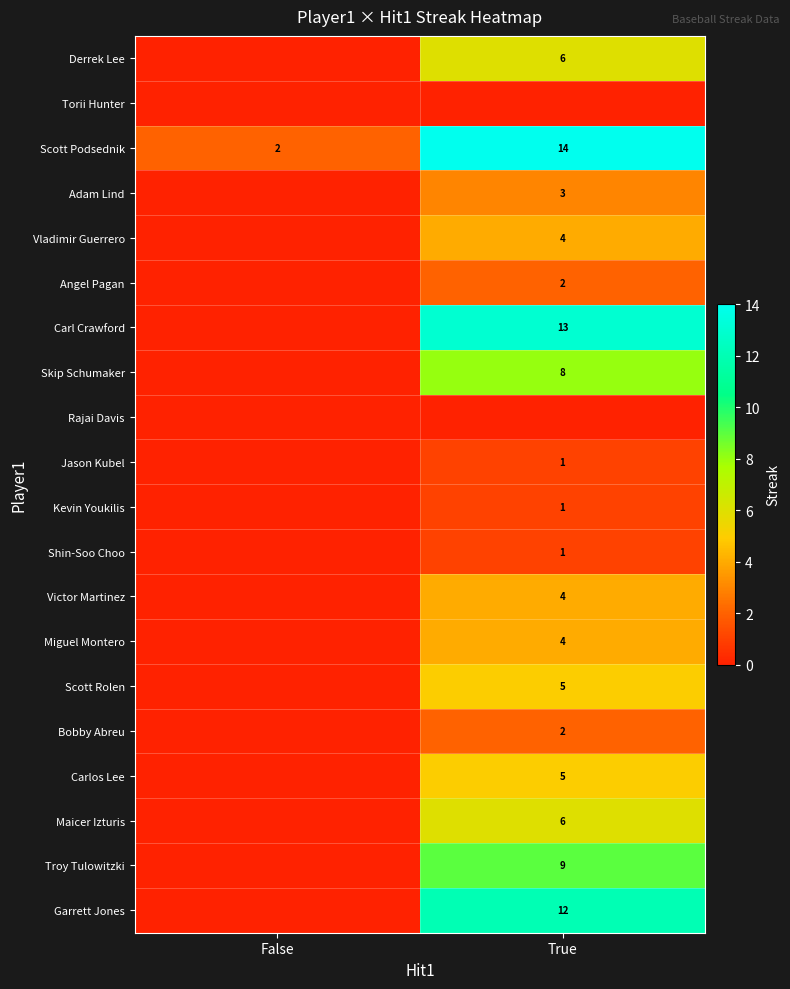

What is the difference between the Scott Podsednik values at False and True?

12